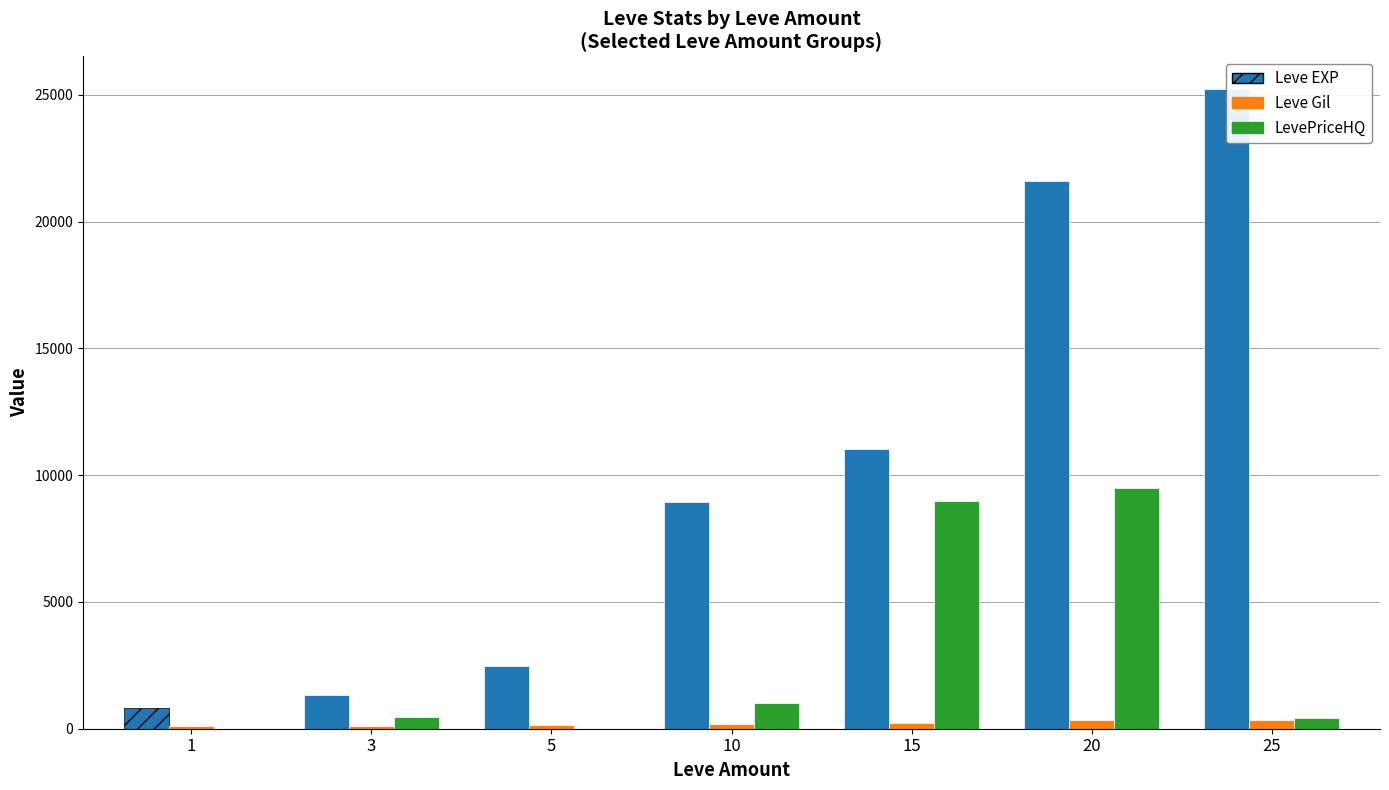

What is the sum of all Leve EXP values?

71440.0